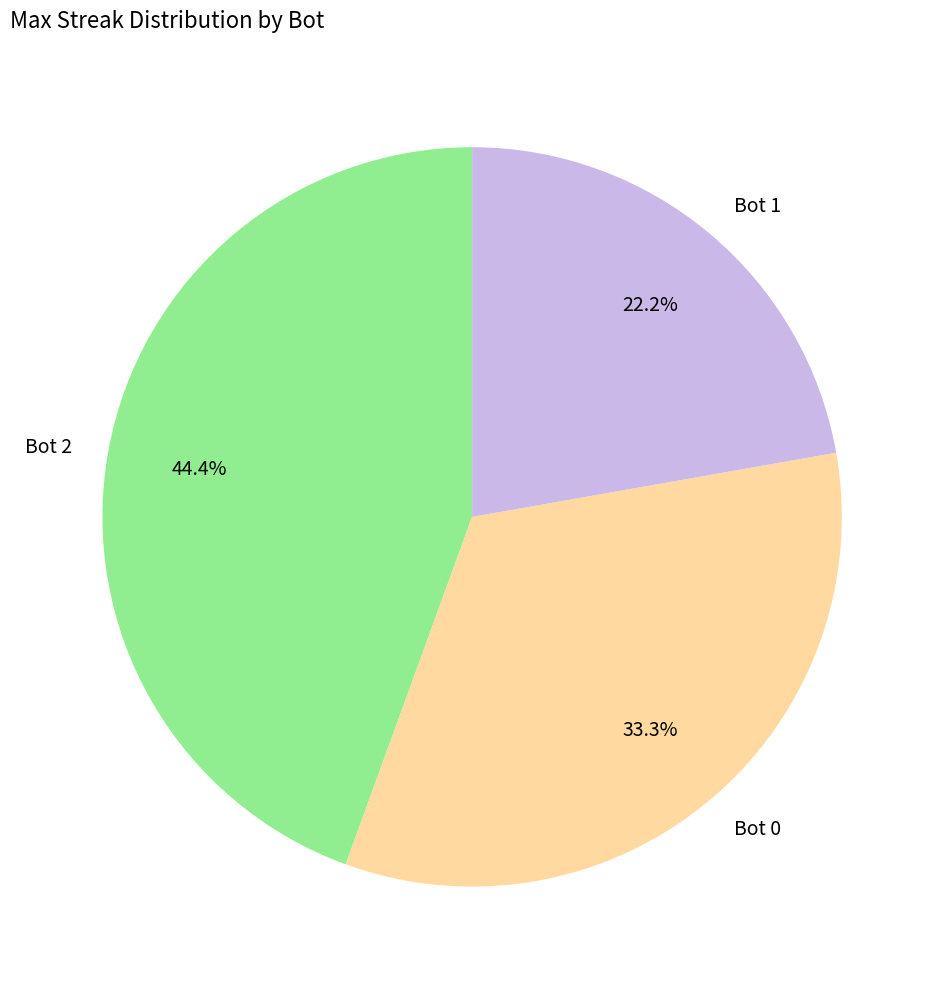

To the nearest percent, what is the average slice percentage?

33%